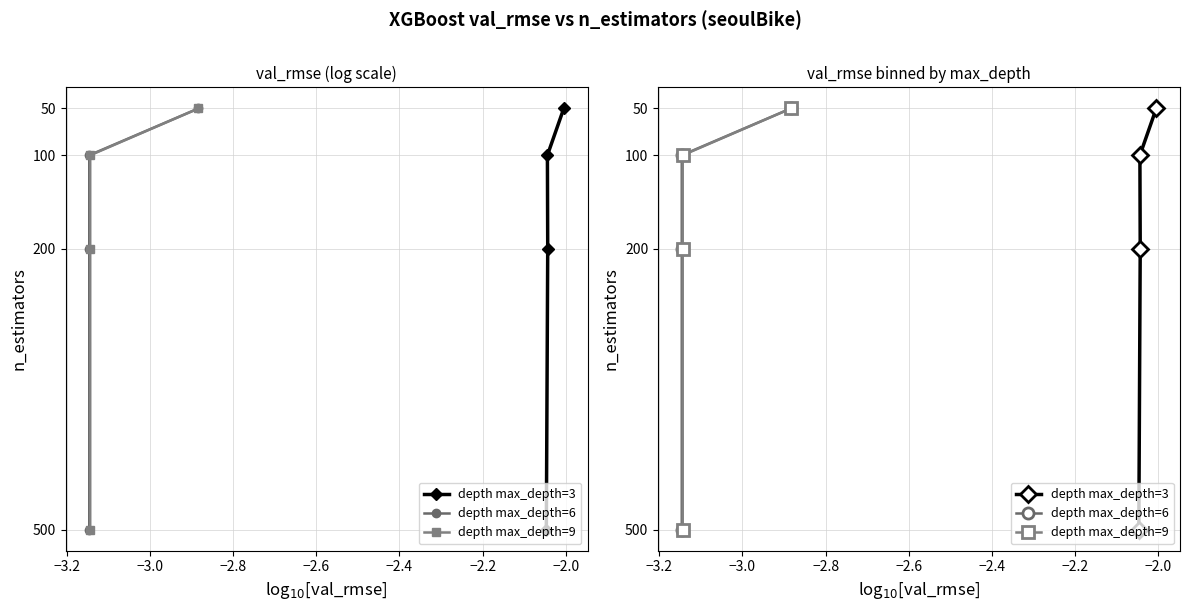

True or false: depth max_depth=9 has more than 1 interior local peaks.

False